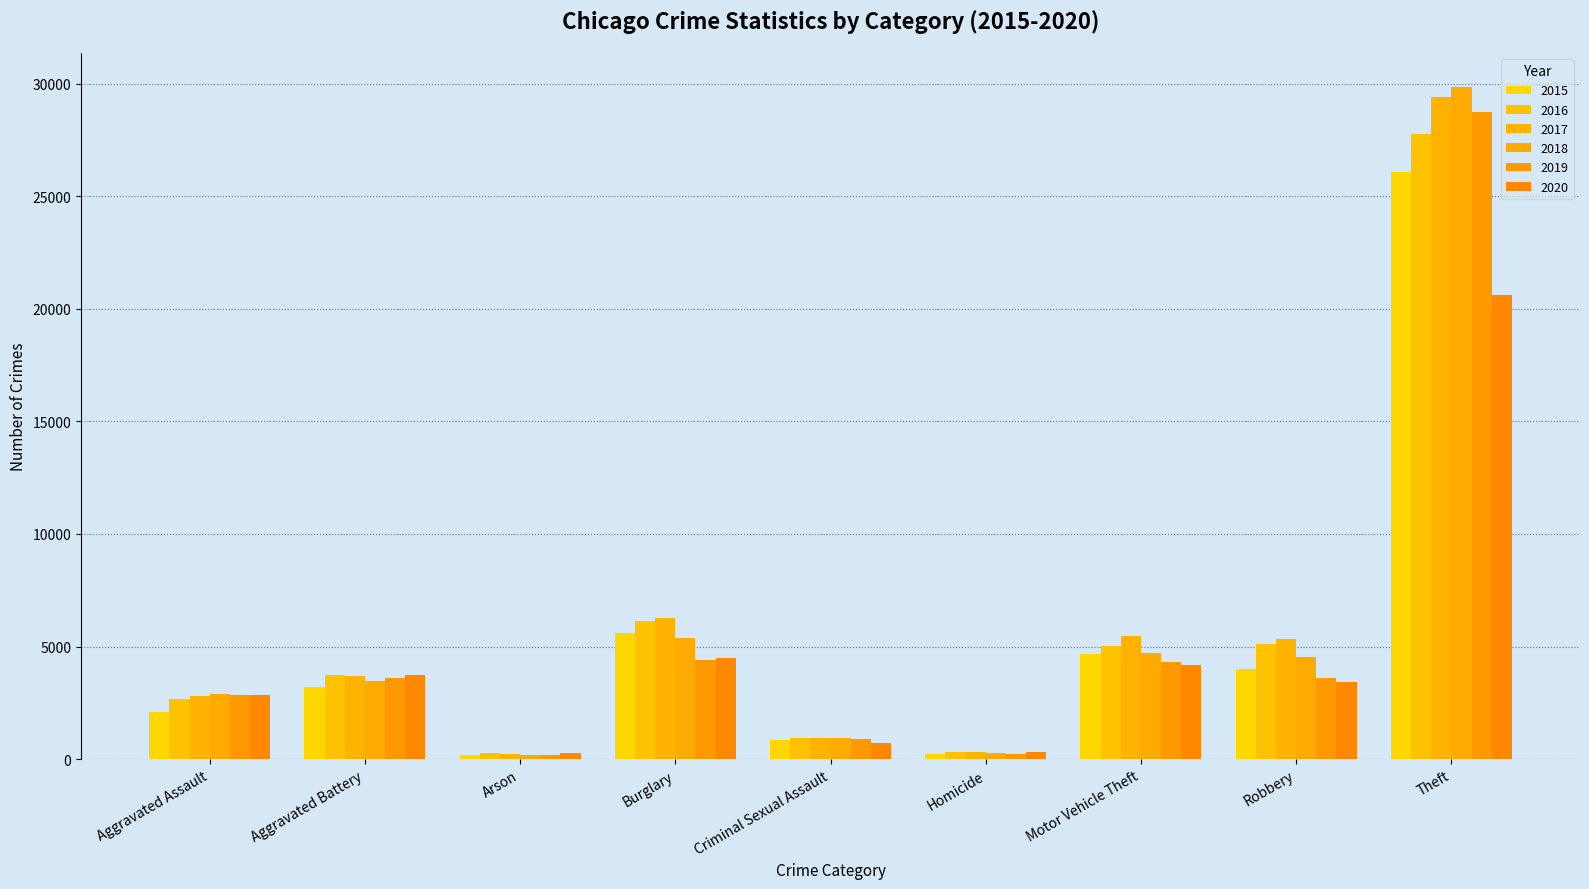

What is the difference between the second highest and second lowest values in the 2015 series?

5410